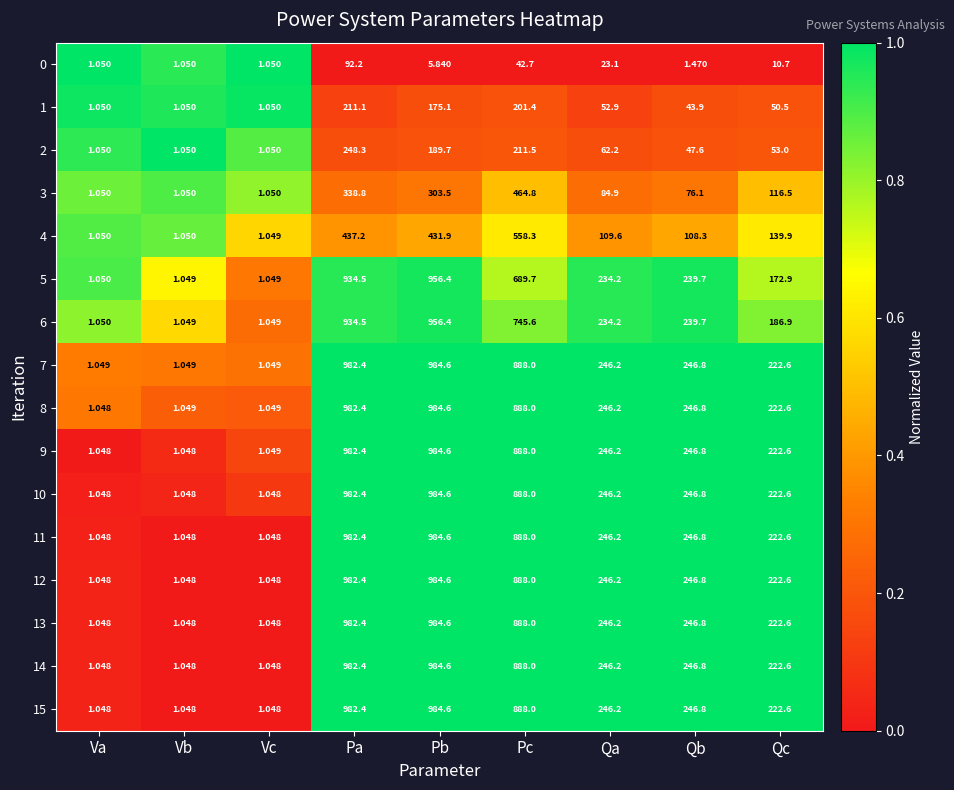

At which category is the sum across all series the highest?

Pa